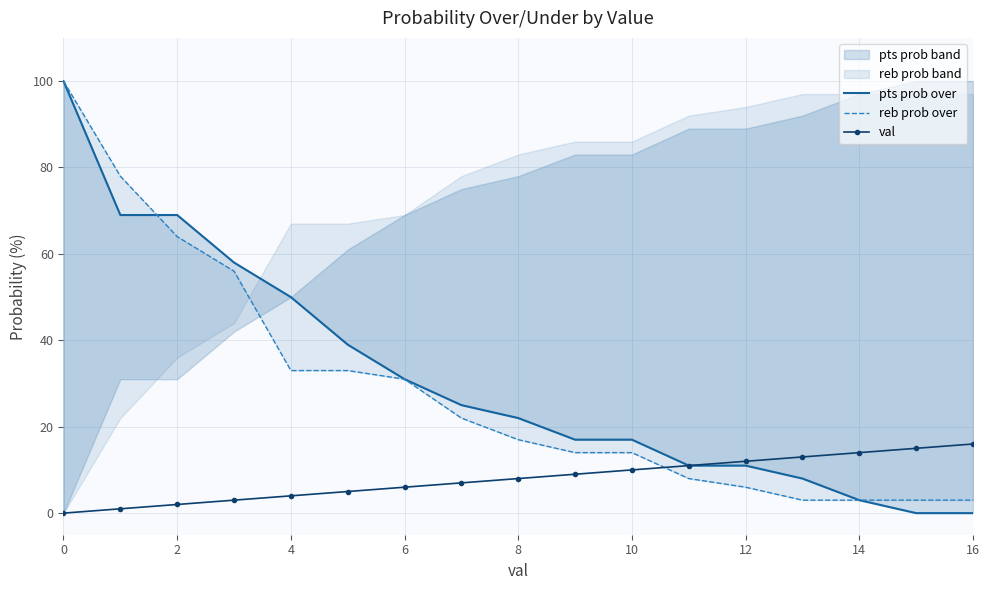

The val series shows 4 at 4. True or false?

True